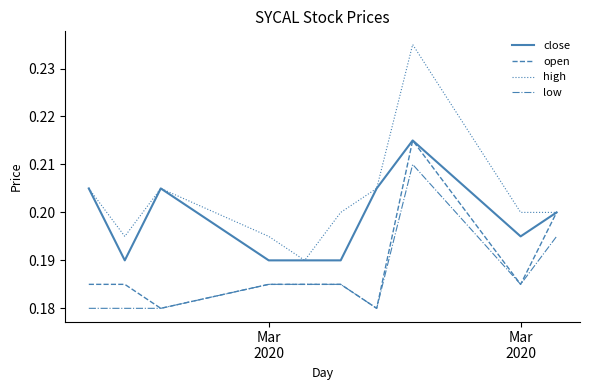

Which series has the largest total across all categories?

high